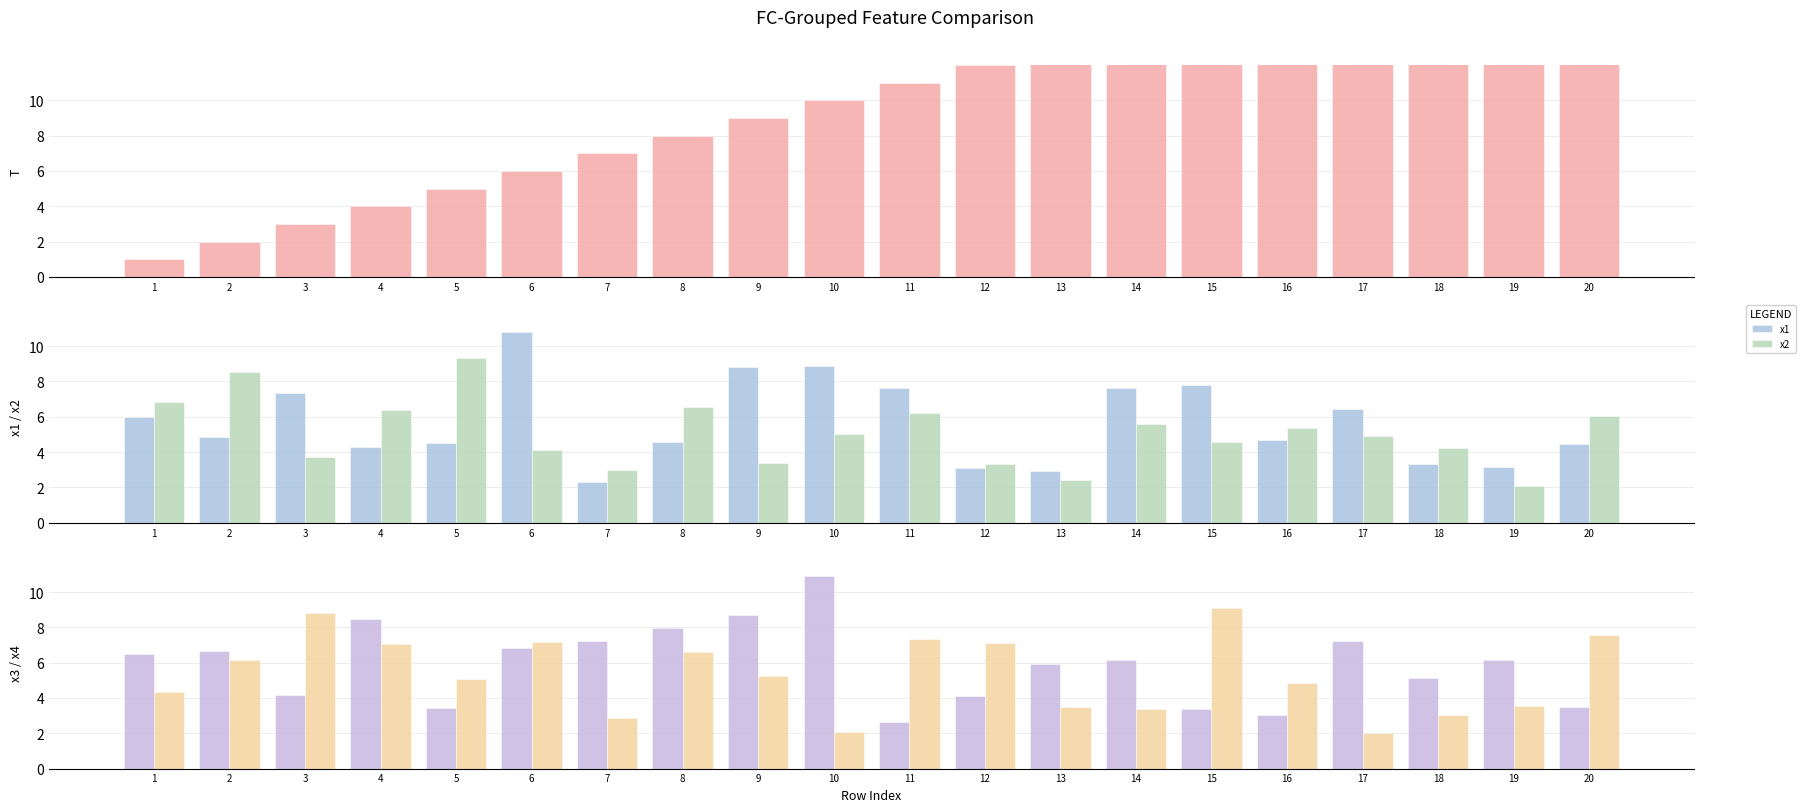

Which series has the widest spread of values?

T